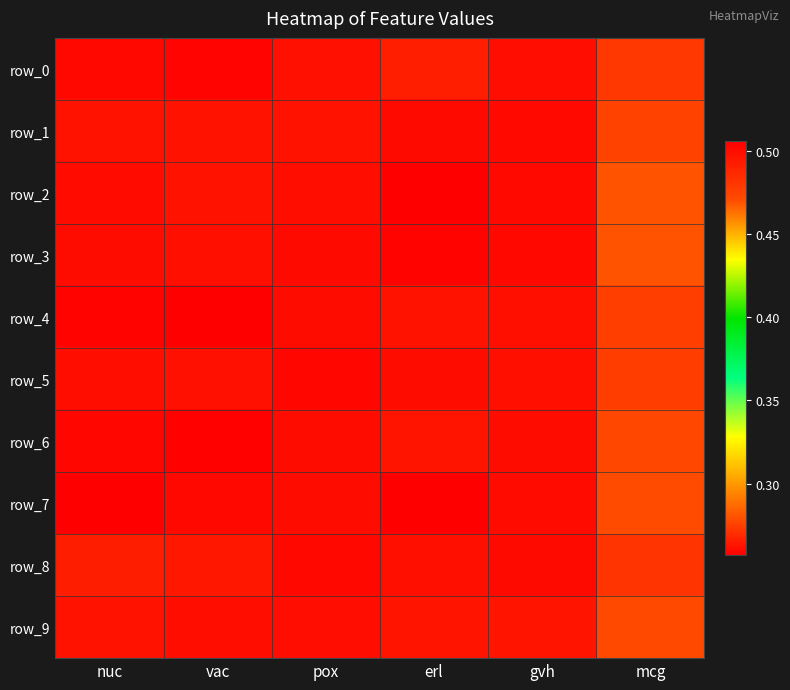

Is it true that row_5 equals 0.4 at mcg?

False